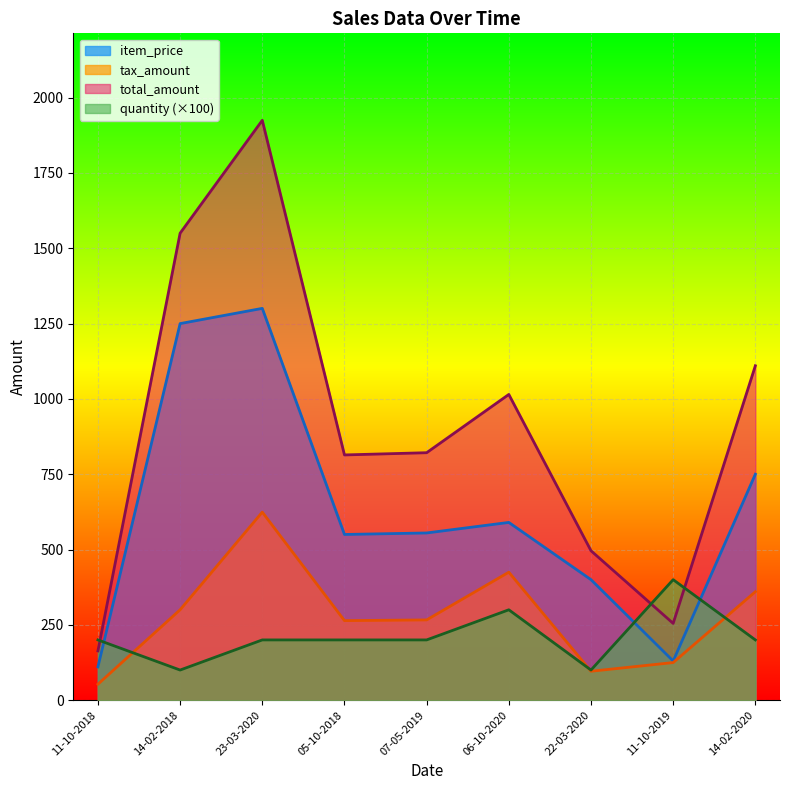

True or false: total_amount and tax_amount cross at least once.

False